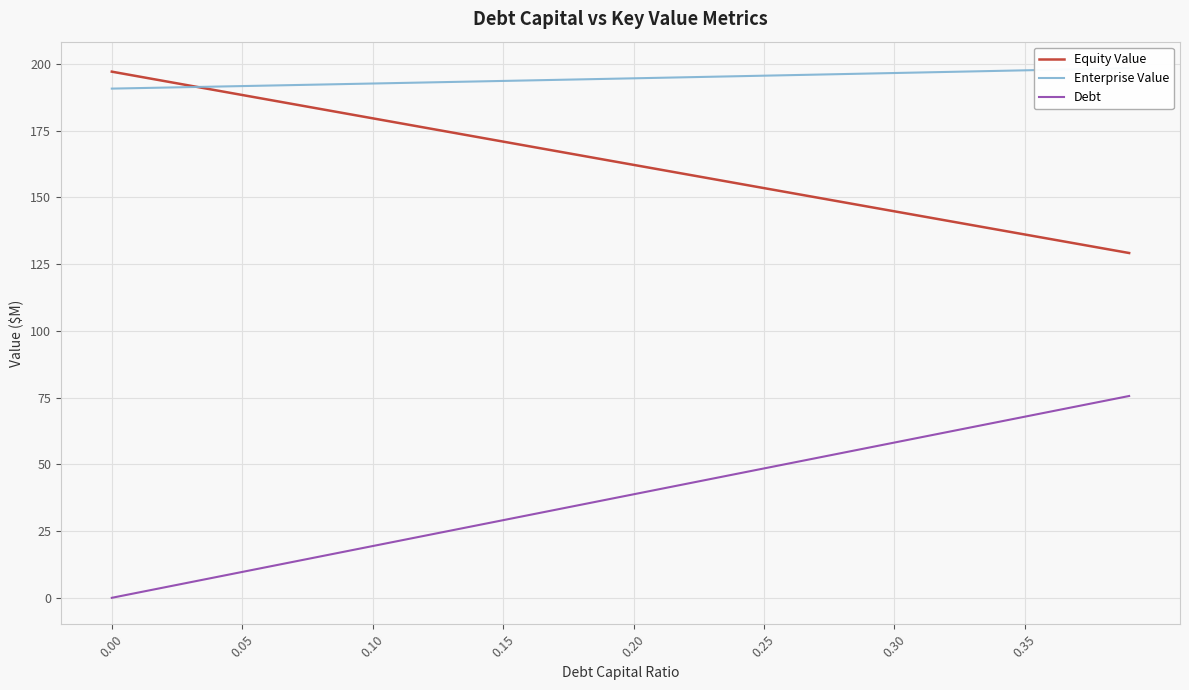

What is the average value of the Enterprise Value series?

194.5